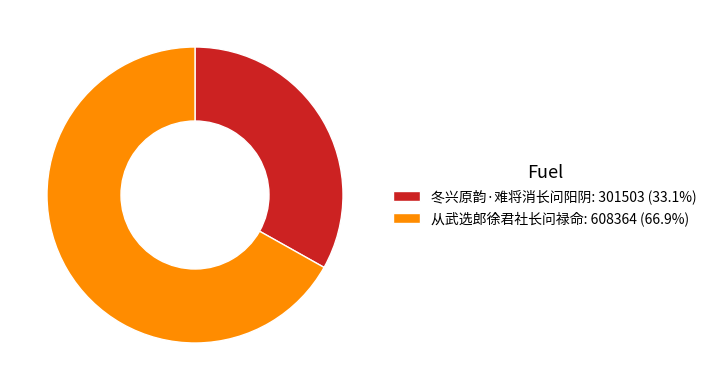

How many segments does this pie chart have?

2